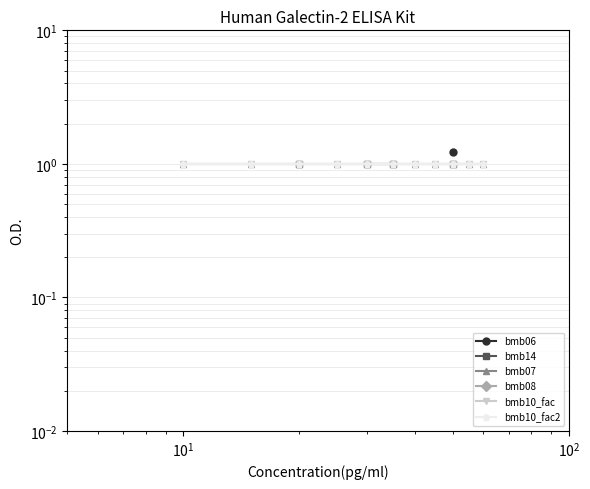

What is the lowest value of the bmb06 series?

1.2